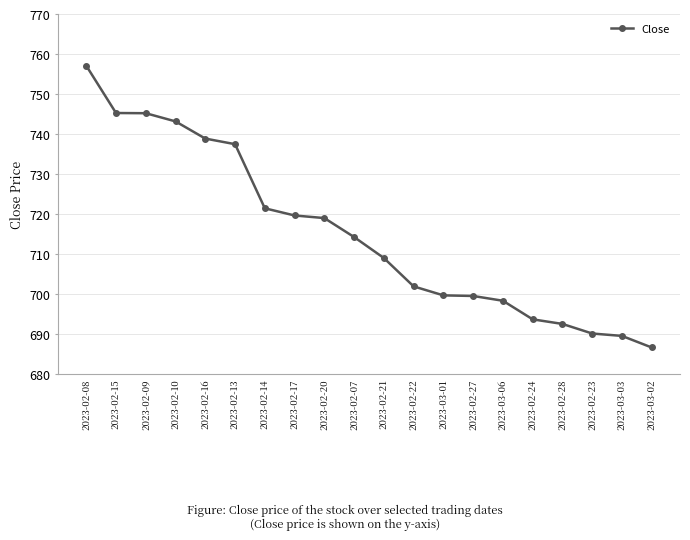

What is the average value?

715.1